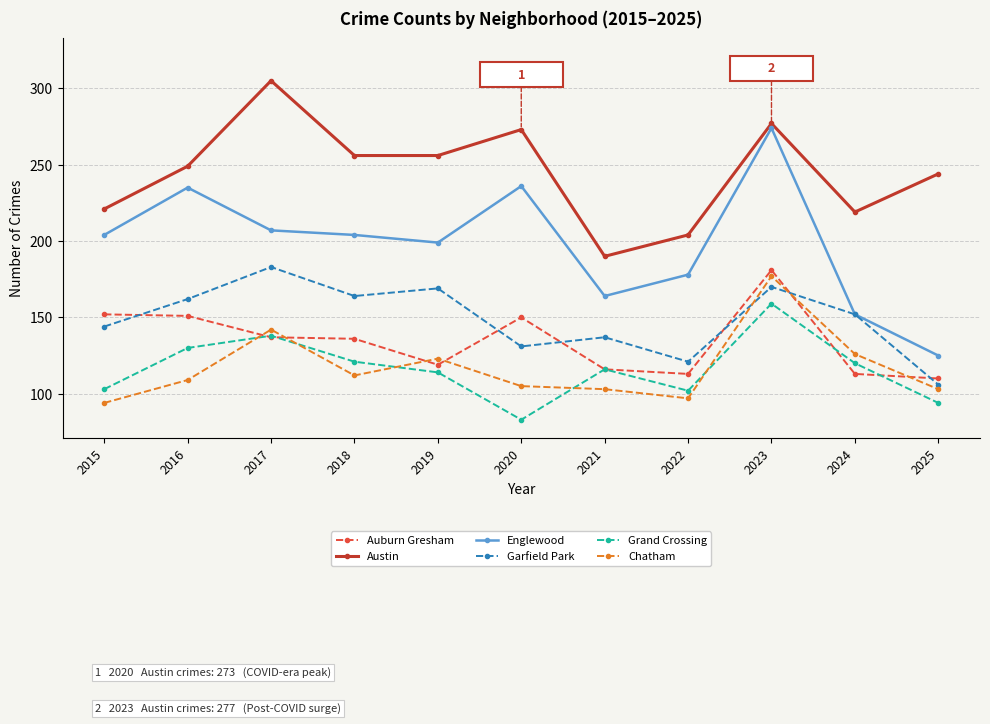

What is the average value of the Austin series?

245